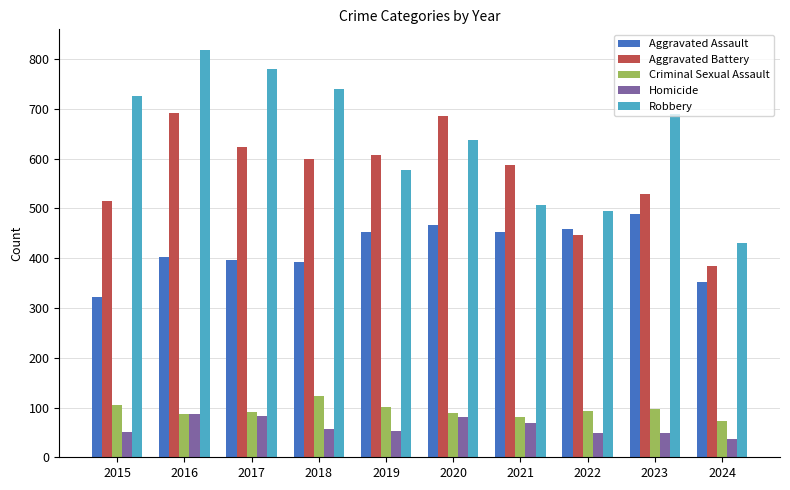

At how many categories does at least one series exceed 252?

10